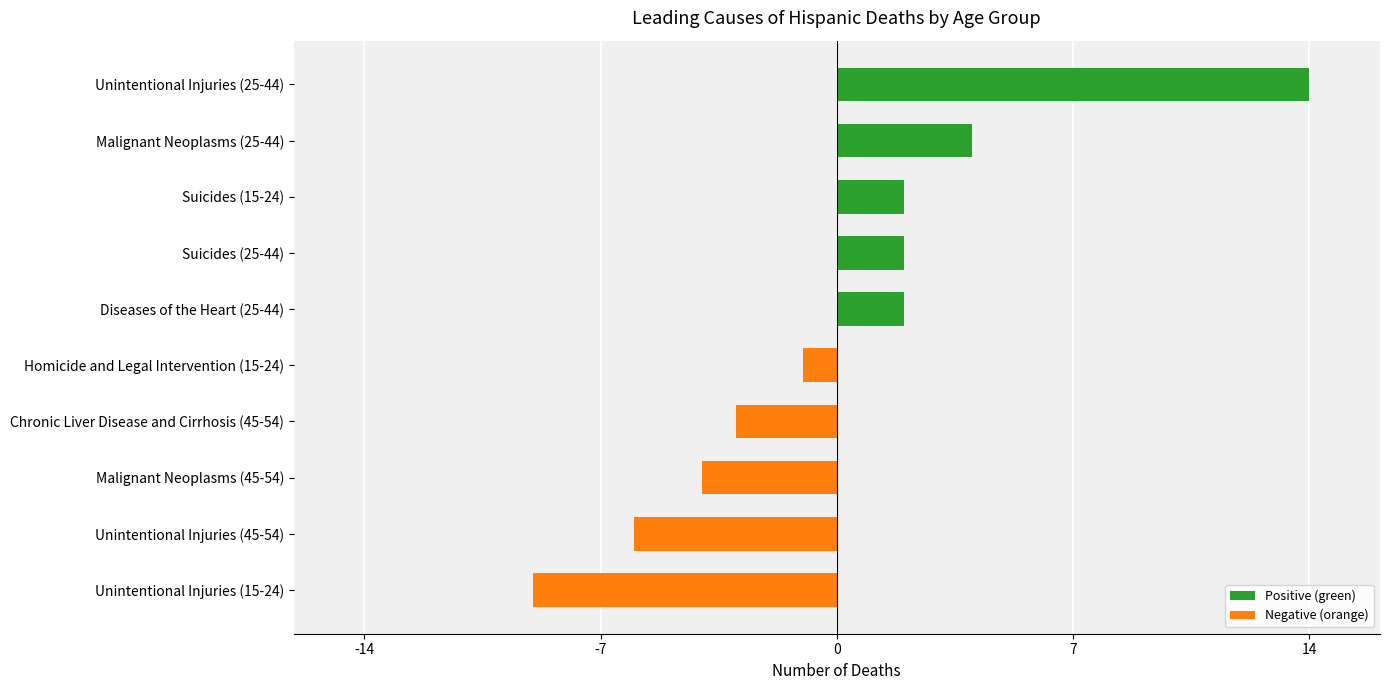

How many data points are less than 2?

5